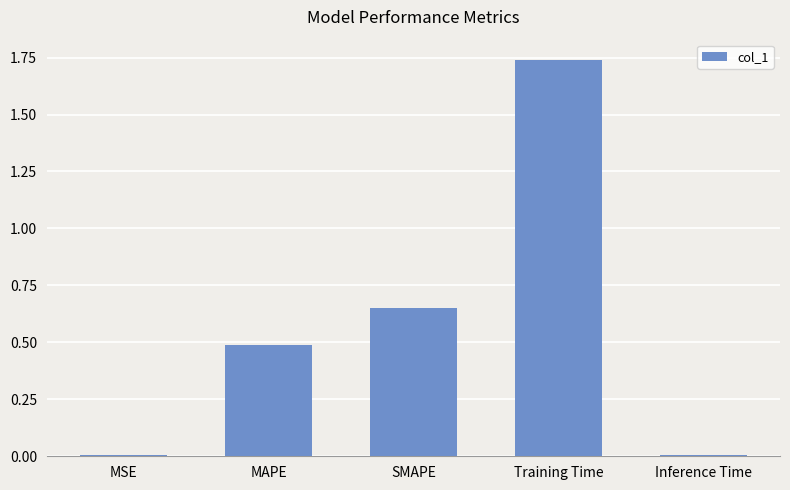

At which category does the chart reach its peak across all series?

Training Time